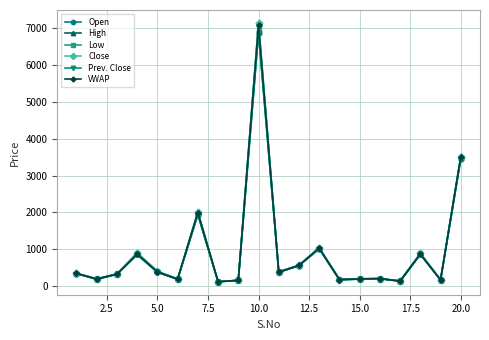

True or false: Open has more than 2 interior local peaks.

True